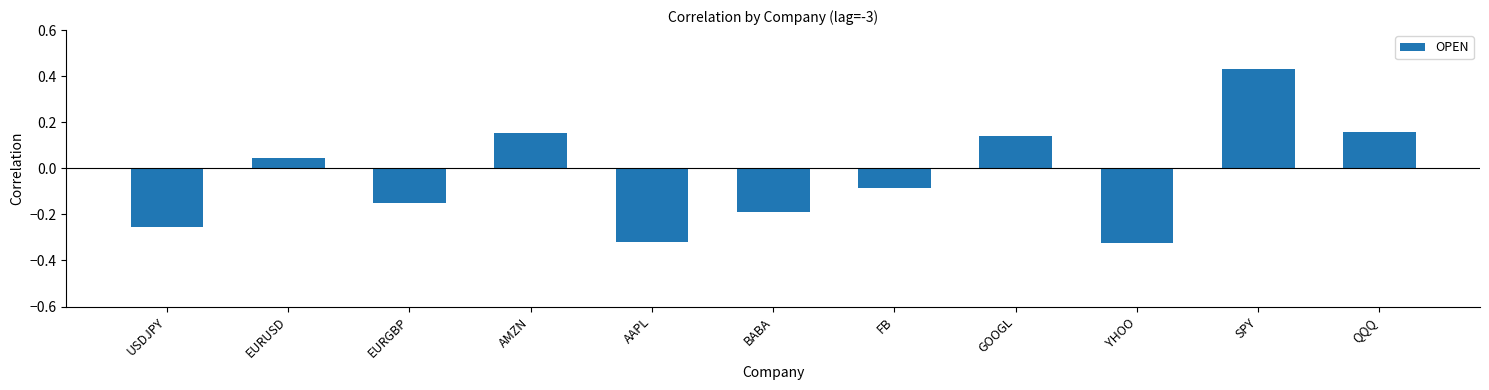

At which label does the data first exceed 0?

EURUSD